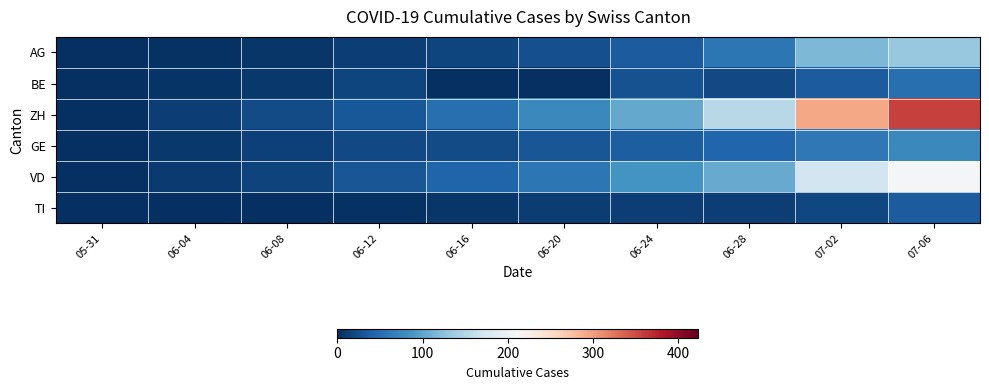

At how many categories does at least one series exceed 302?

1